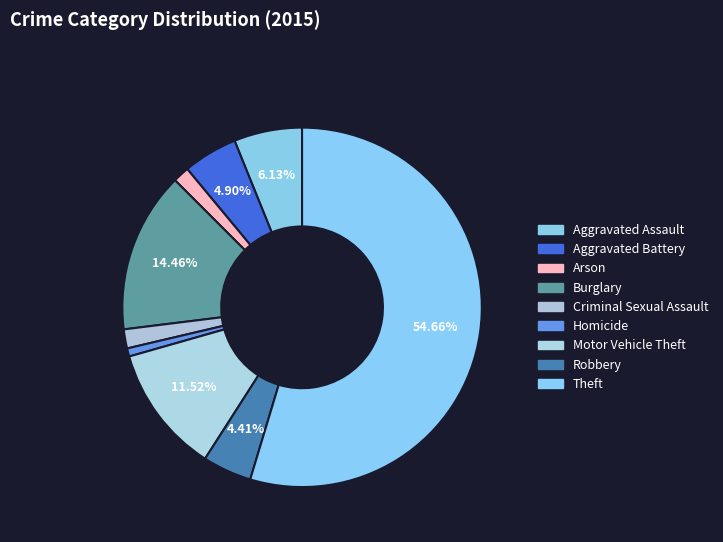

Which has a higher value, Aggravated Assault or Aggravated Battery?

Aggravated Assault